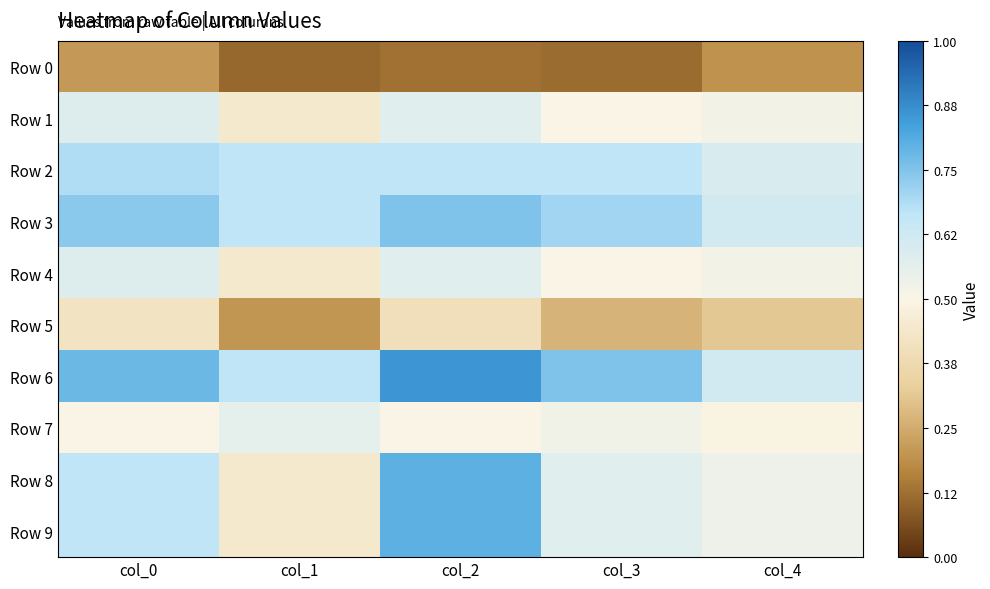

What is the maximum value shown in the chart?

0.9